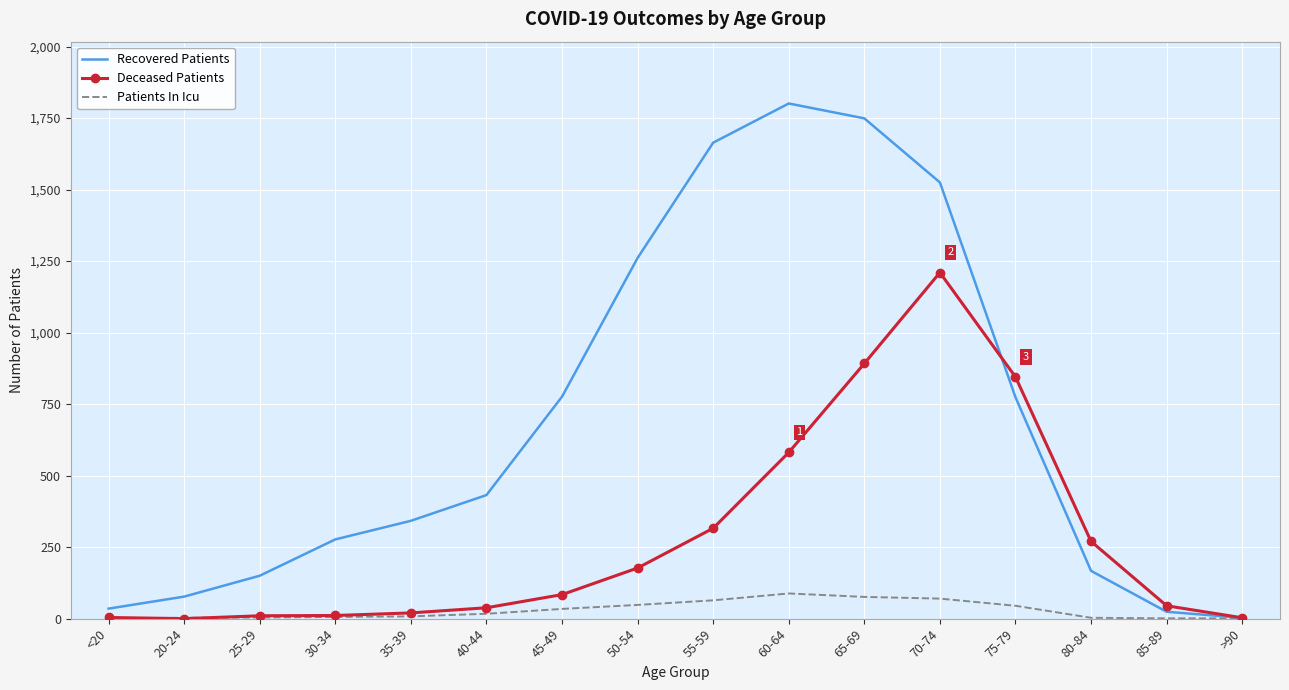

What is the highest value of the Recovered Patients series?

1801